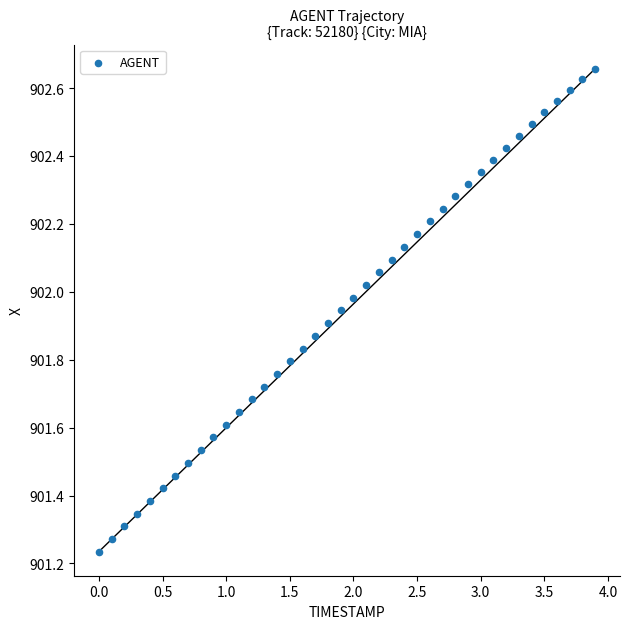

What is the range of X values (max minus min)?

3.9